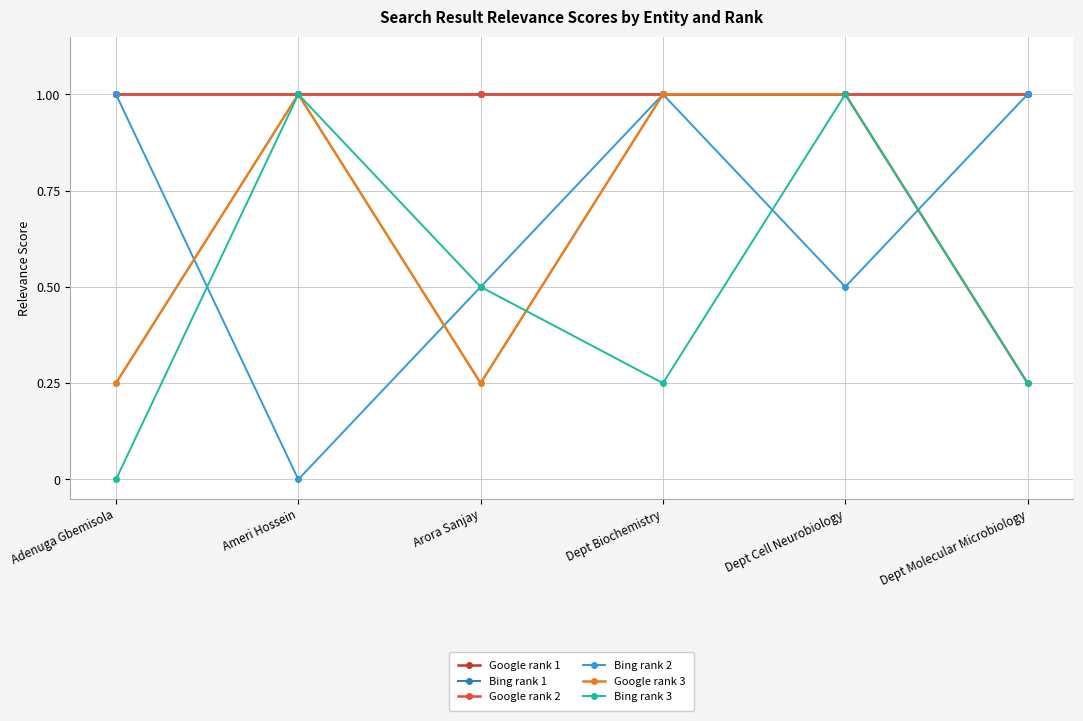

Is this an area chart (filled region under the line)?

No